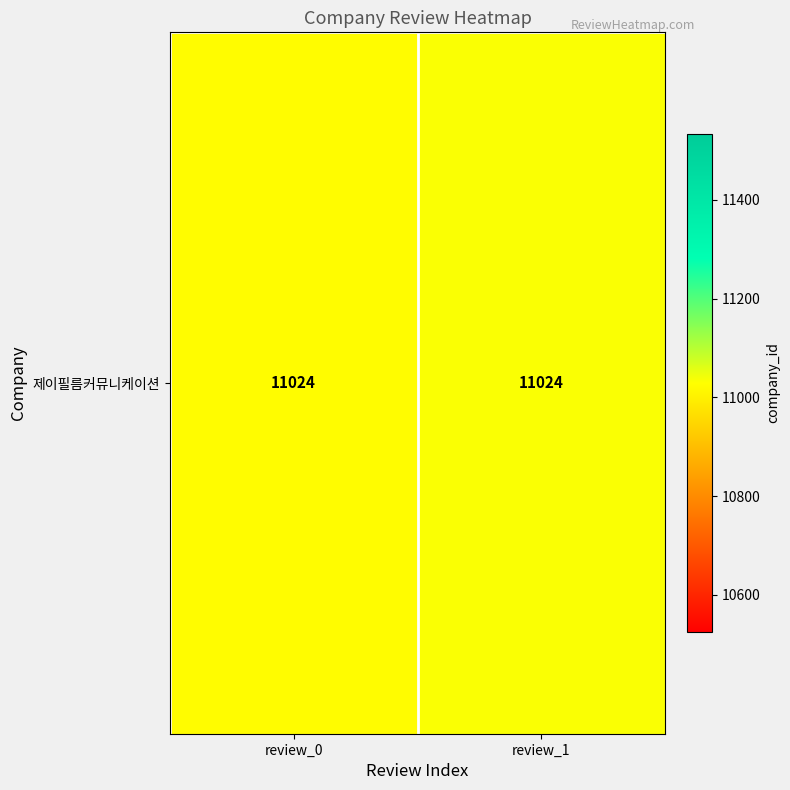

What is the maximum value shown in the chart?

11034